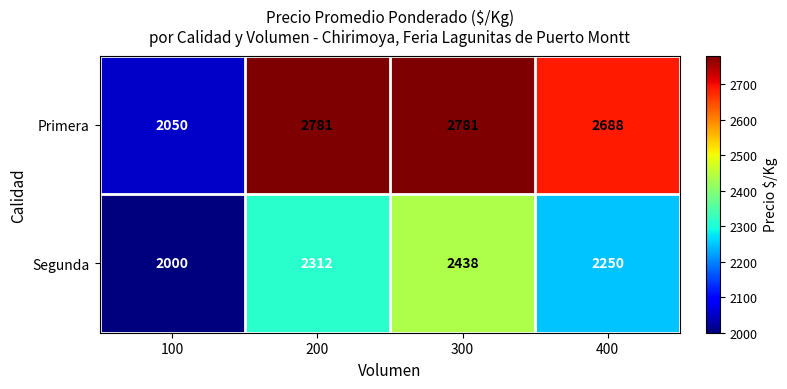

At which category is the sum across all series the highest?

300